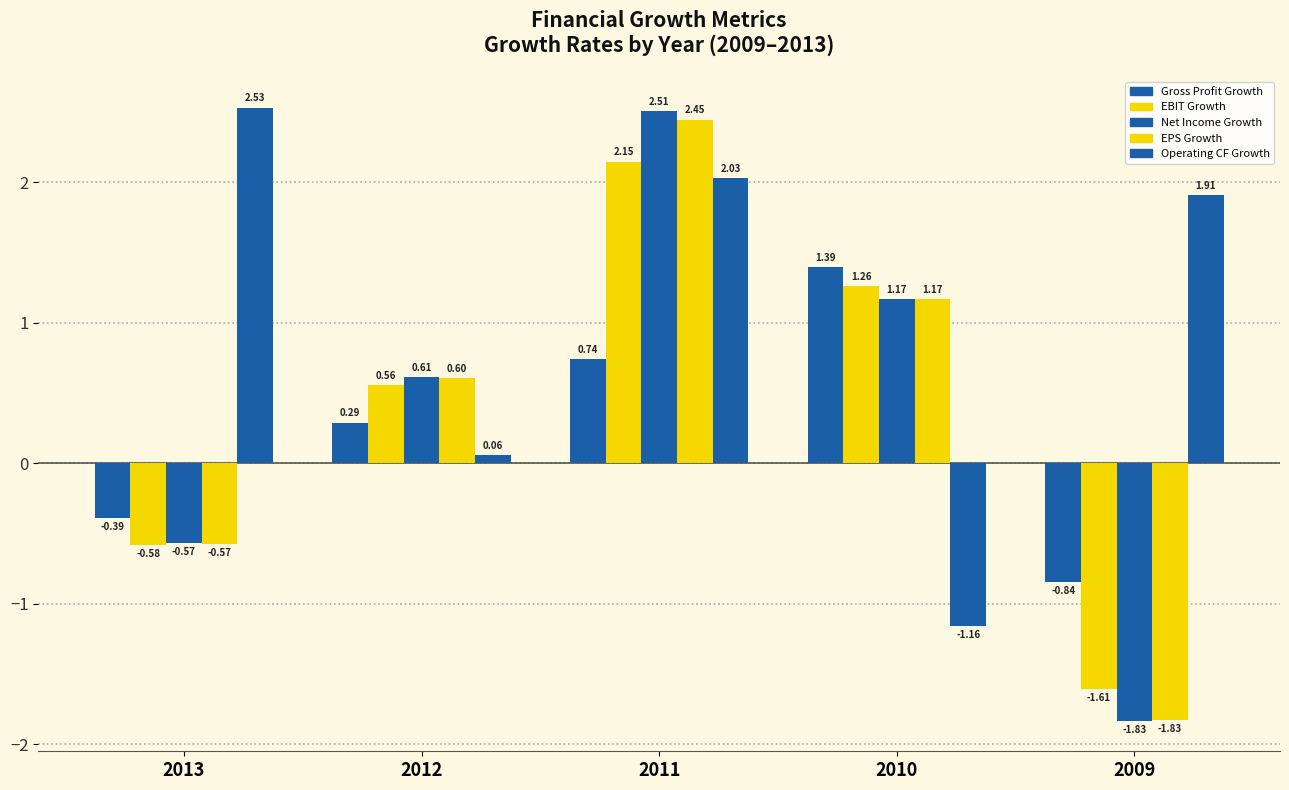

What is the minimum value shown in the chart?

-1.8